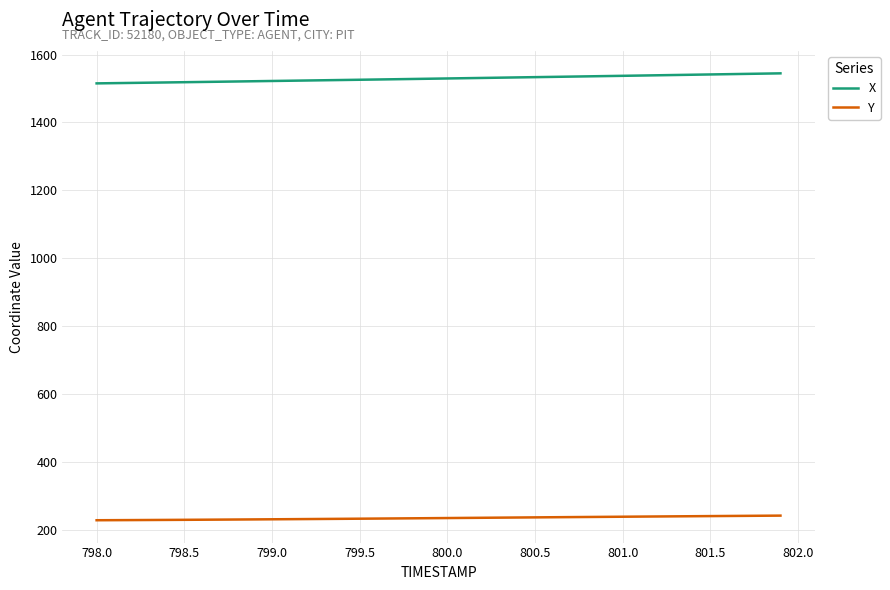

How many categories are shown in the chart?

40